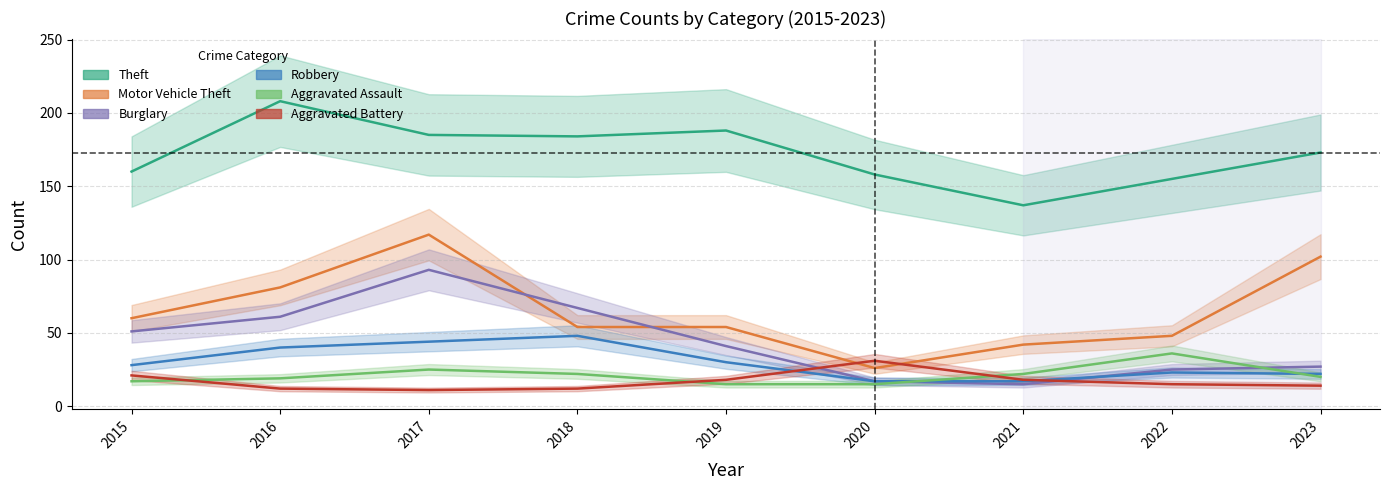

Is the value of Aggravated Battery at 2019 greater than the value of Theft at 2022?

No